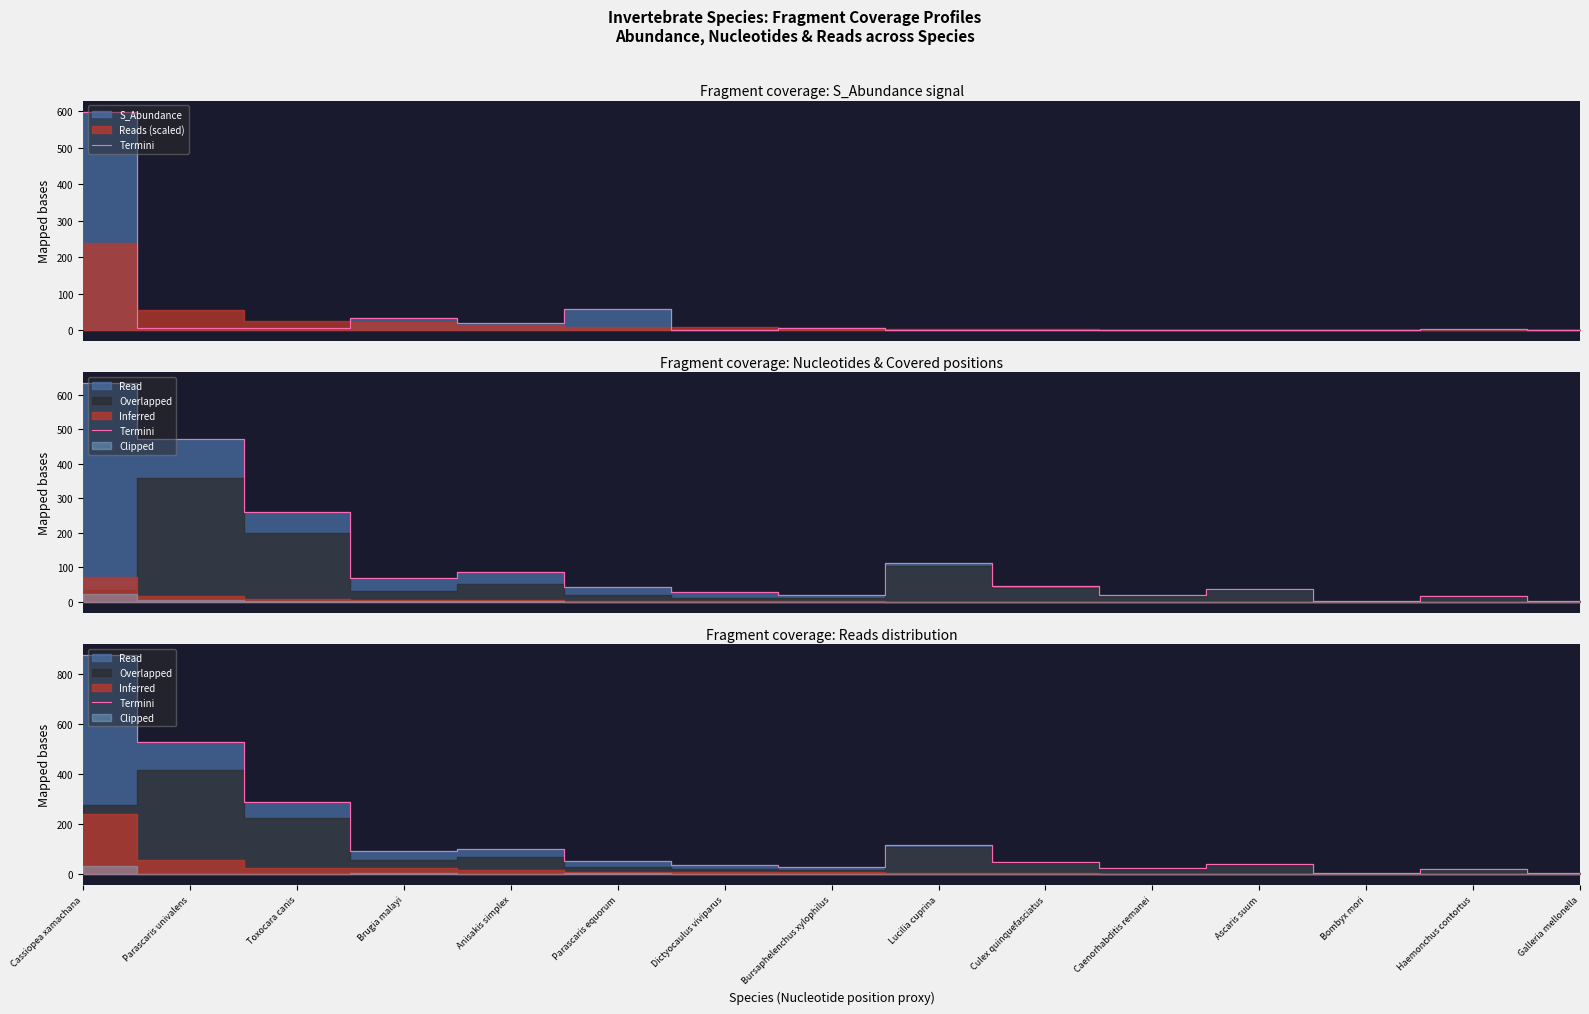

At which category does the data reach its first local peak?

Anisakis simplex